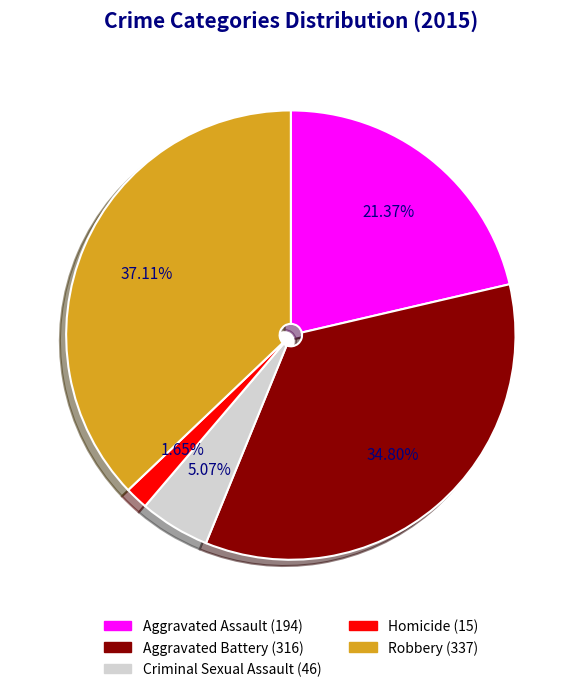

To the nearest percent, what percentage of the pie is Criminal Sexual Assault?

5%